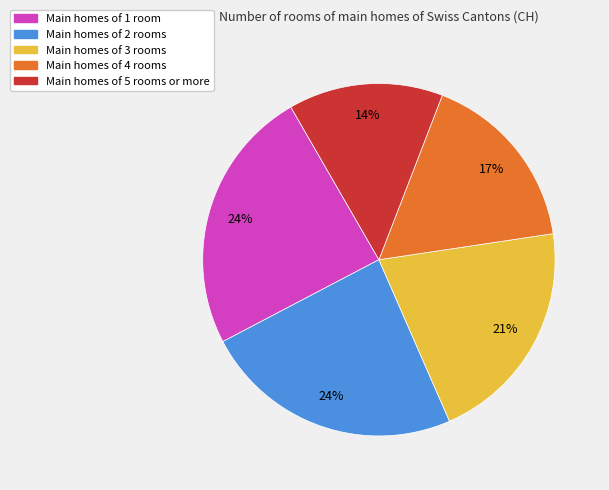

Count the number of slices in the pie.

5